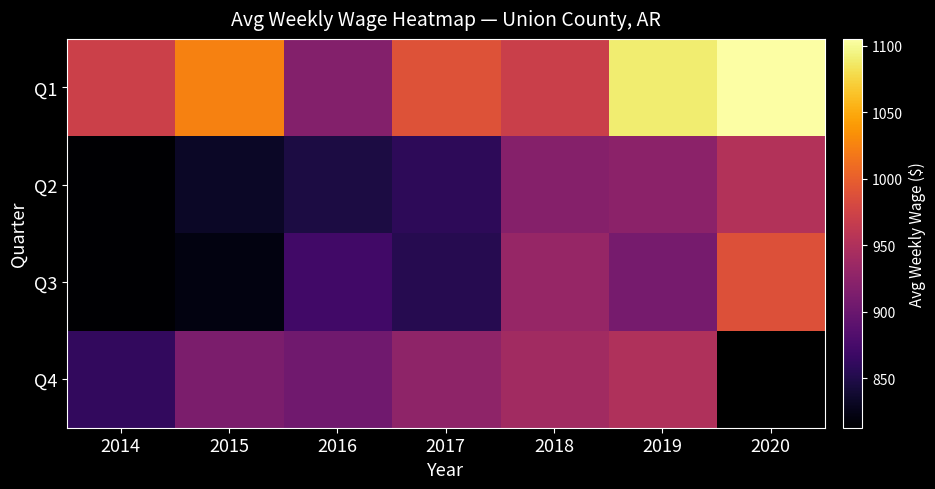

Where does the Q3 series first go above 872?

2018